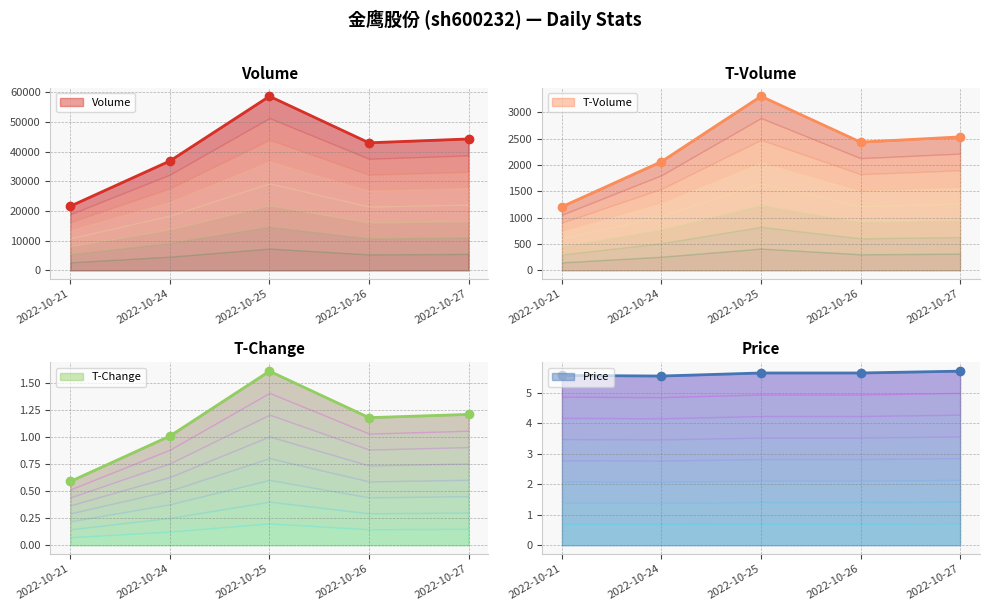

True or false: volume and t_change cross at least once.

False